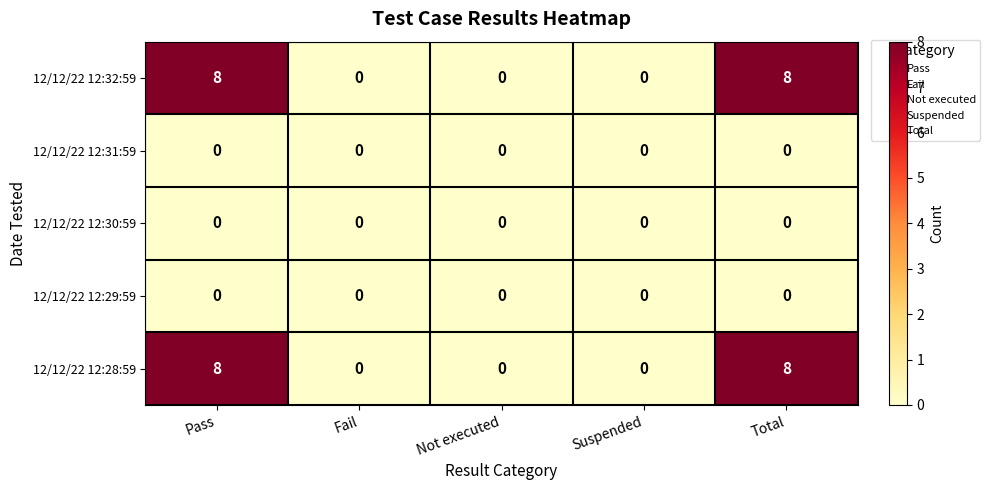

How many data points does each series have?

5